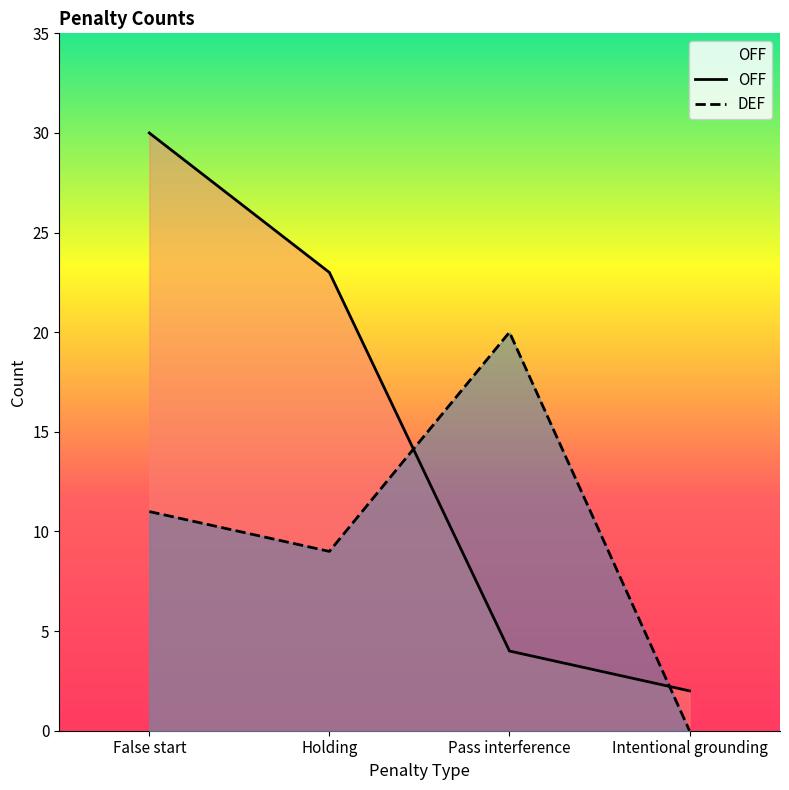

How many lines are shown in the chart?

2